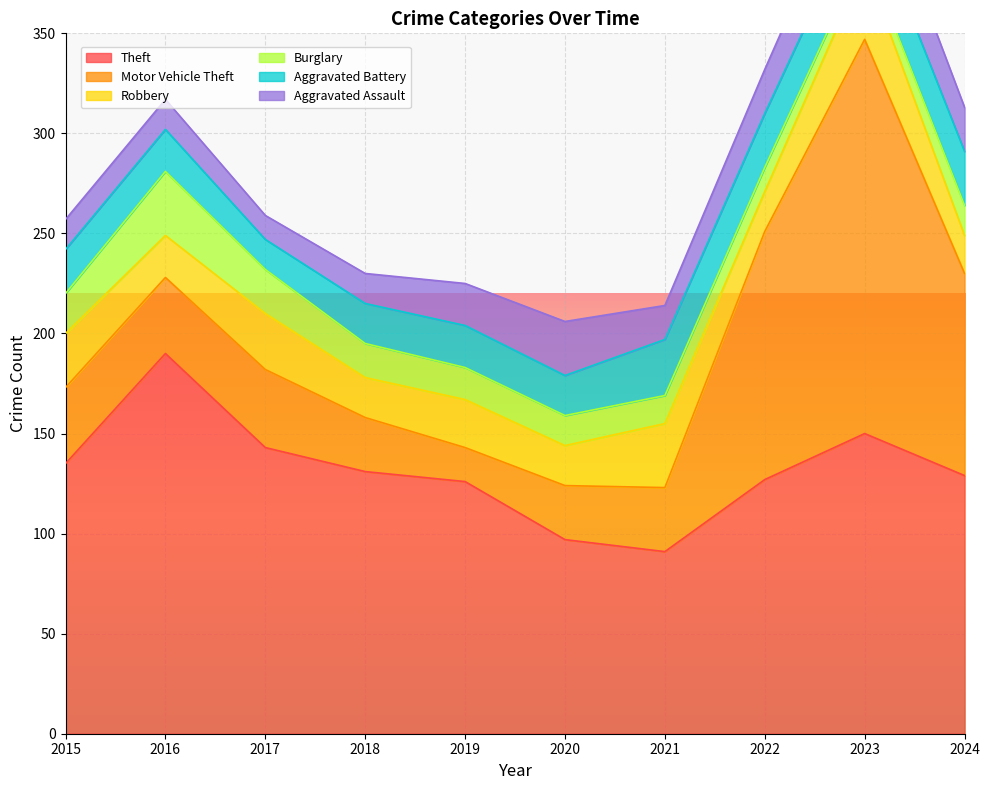

Which series changed the most between 2020 and 2022?

Motor Vehicle Theft